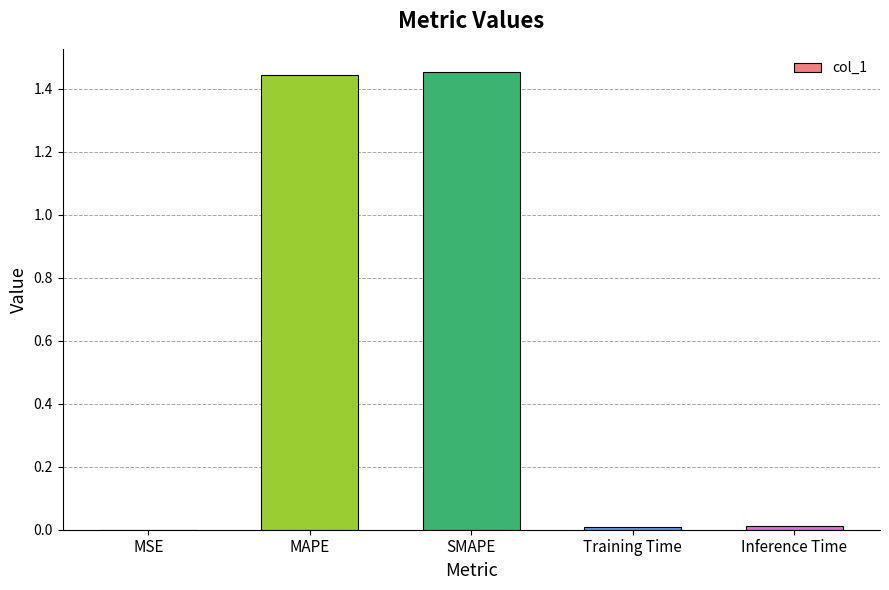

True or false: the data shows 0.0 at Training Time.

True